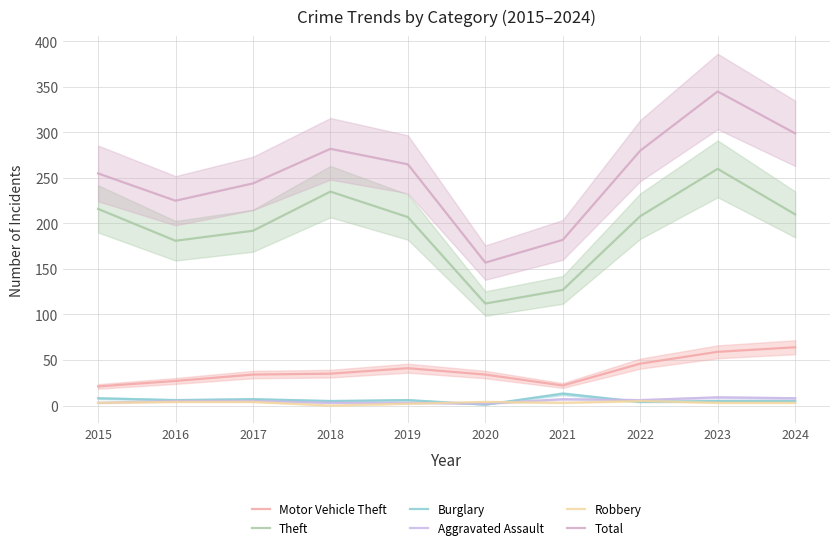

What is the difference between the maximum and minimum values in the Motor Vehicle Theft series?

43